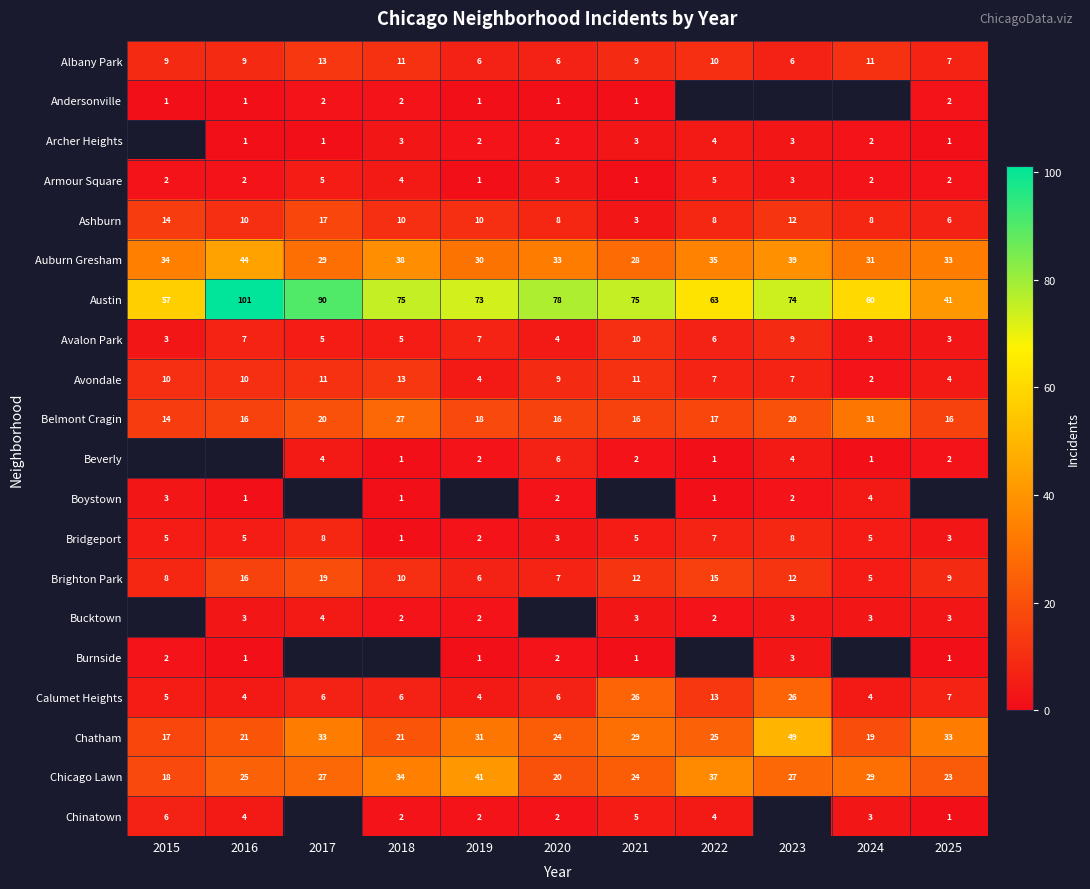

Where does the Brighton Park series first go above 10?

2016